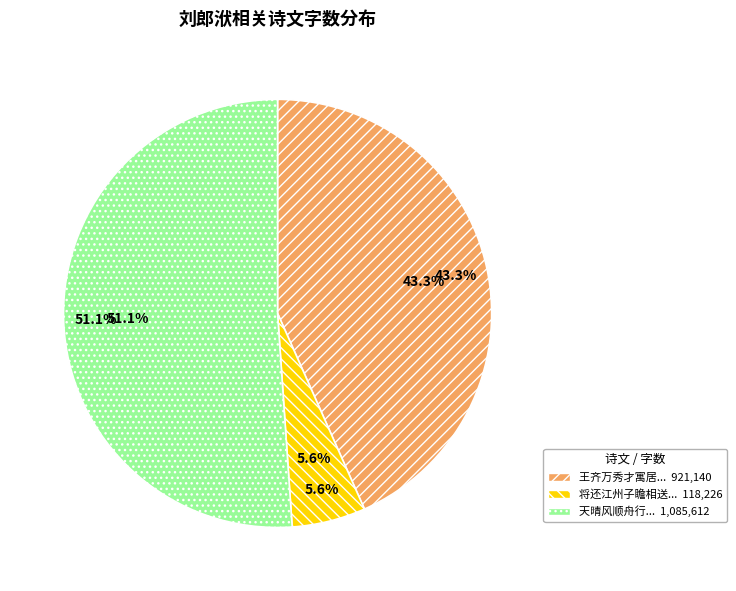

How many slices are in this pie chart?

3